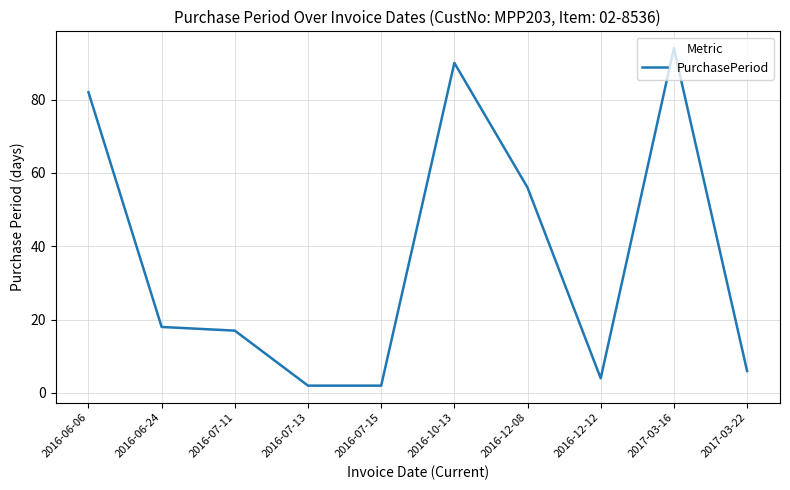

What position from the right is 2016-12-08?

4